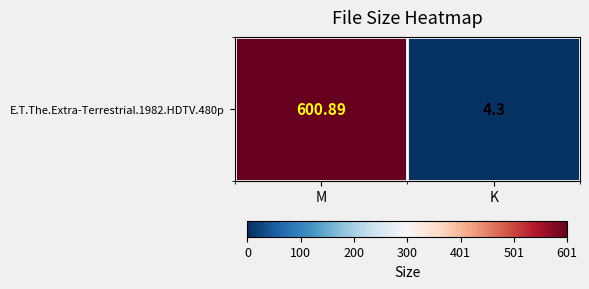

What is the greatest value displayed?

600.9